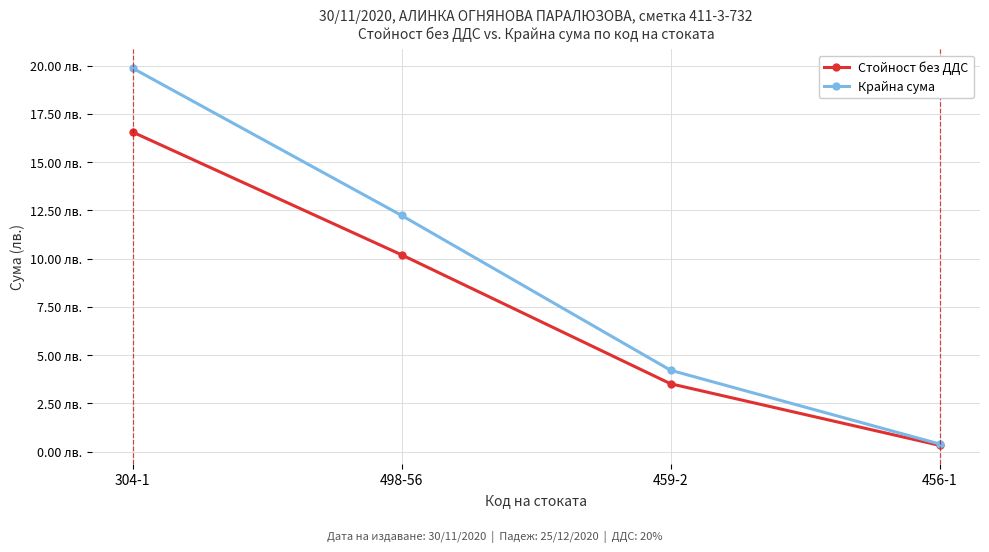

What is the total value across all series at 498-56?

22.4